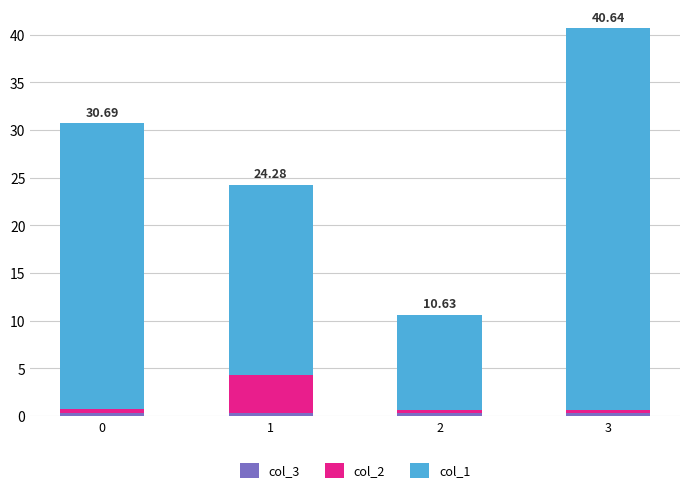

At which category is the sum across all series the highest?

3